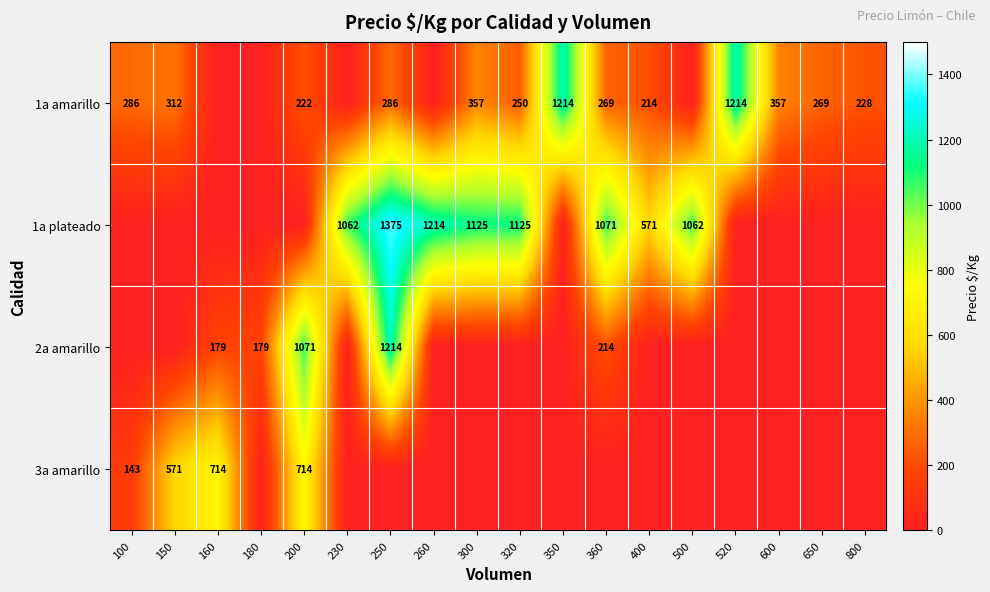

What is the total value across all series at 800?

228